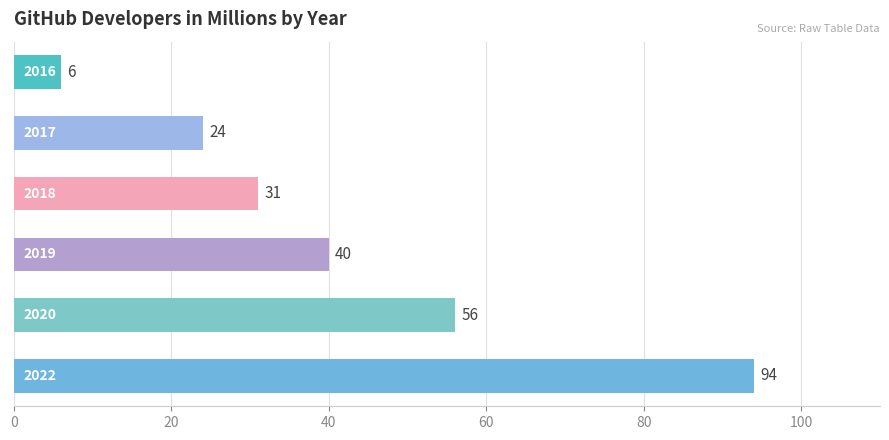

What is the value of the 2nd bar from the top?

24